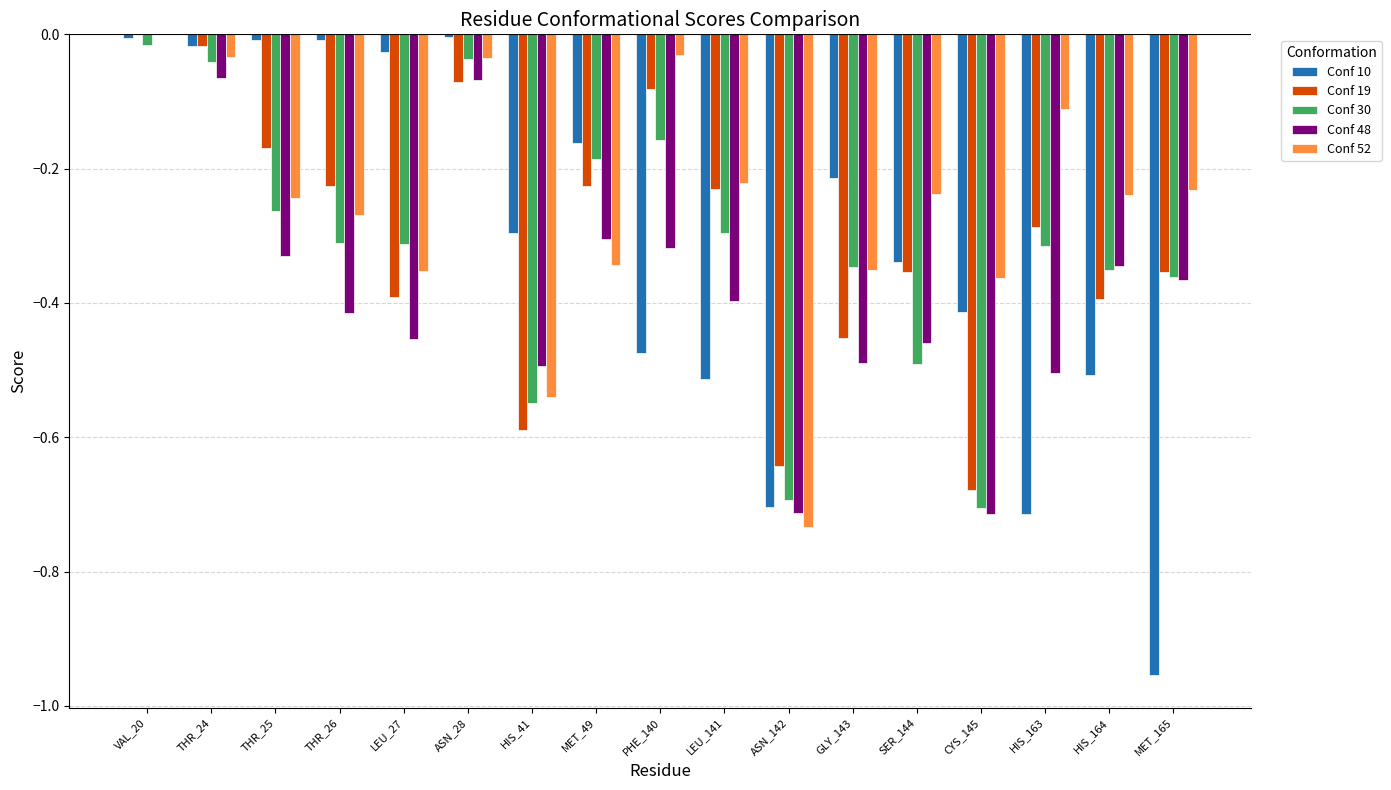

Is it true that Conf 19 equals -0.7 at HIS_164?

False